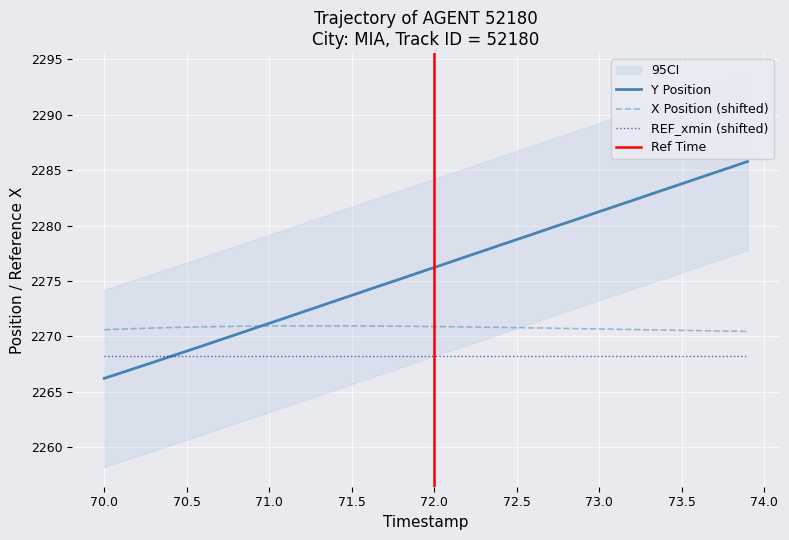

List the series in order of their overall mean, lowest first.

X, Y